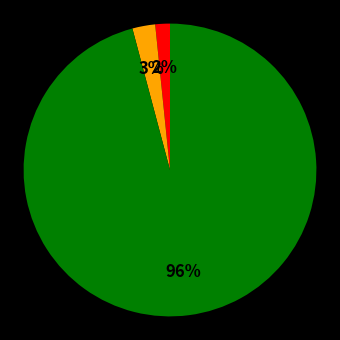

To the nearest percent, what is the average slice percentage?

33%